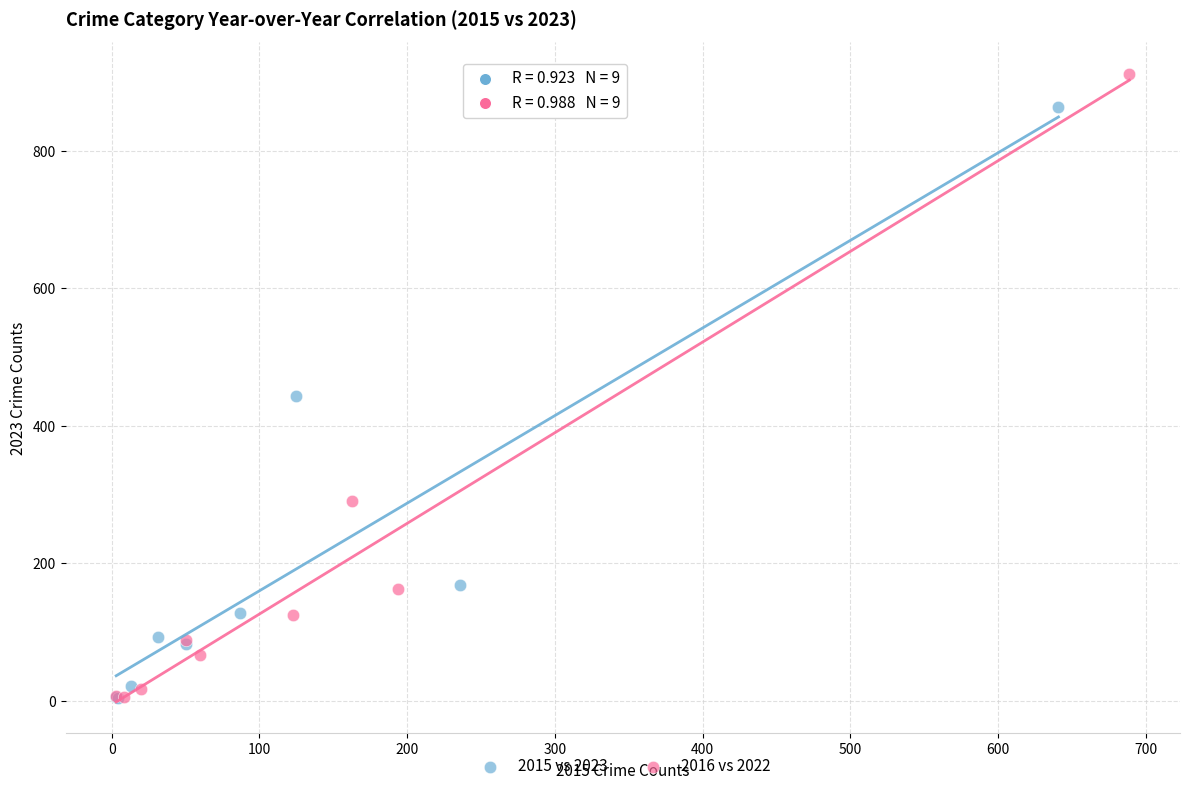

Which series has the widest spread of Y values?

2016 vs 2022